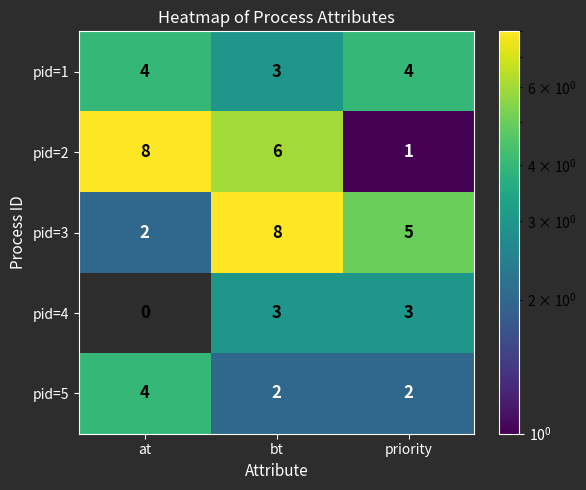

Is the value of pid=4 at at greater than the value of pid=2 at bt?

No